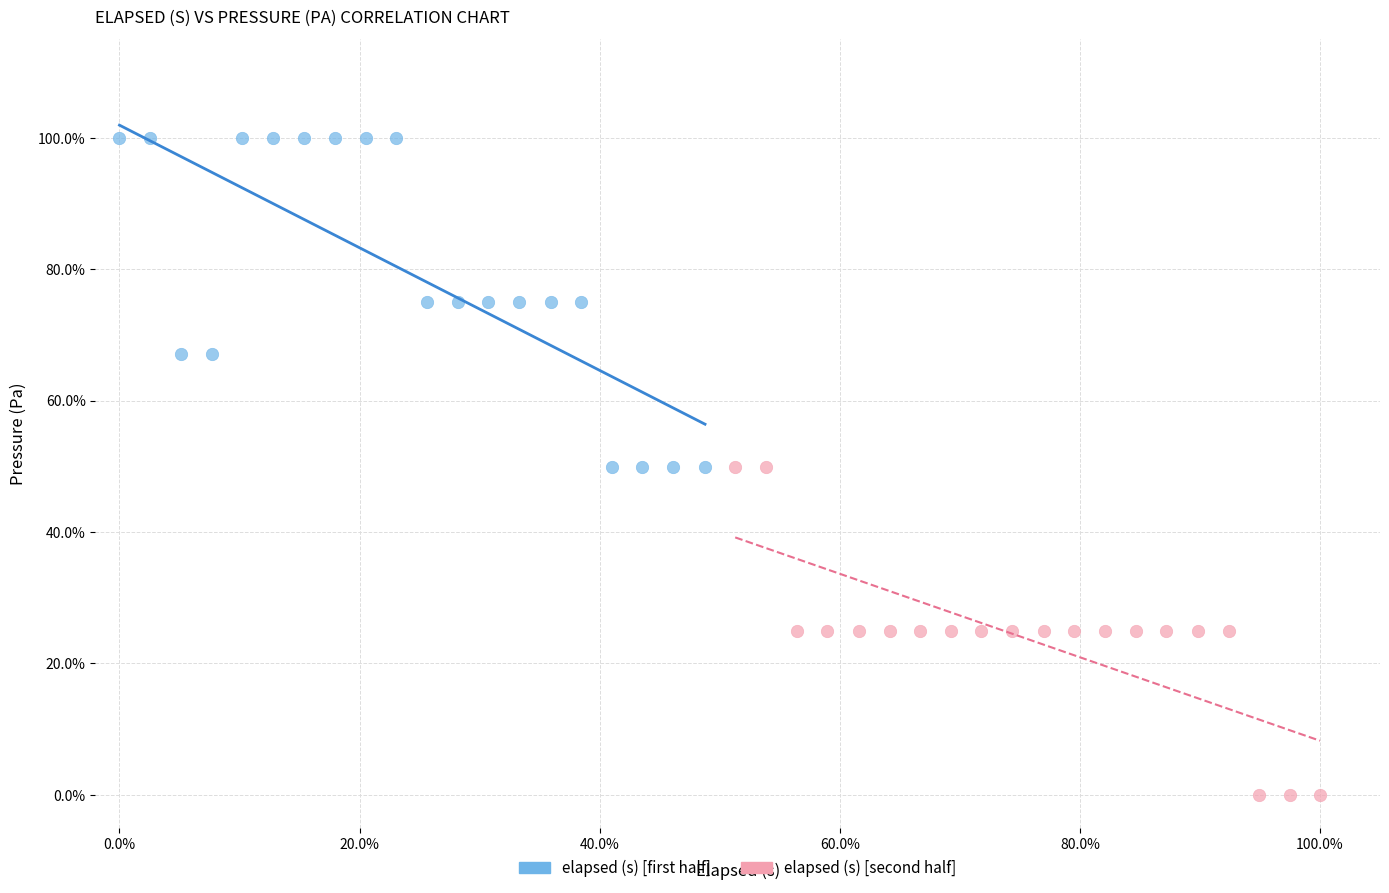

Which series contains the lowest Y value?

elapsed (s) [second half]